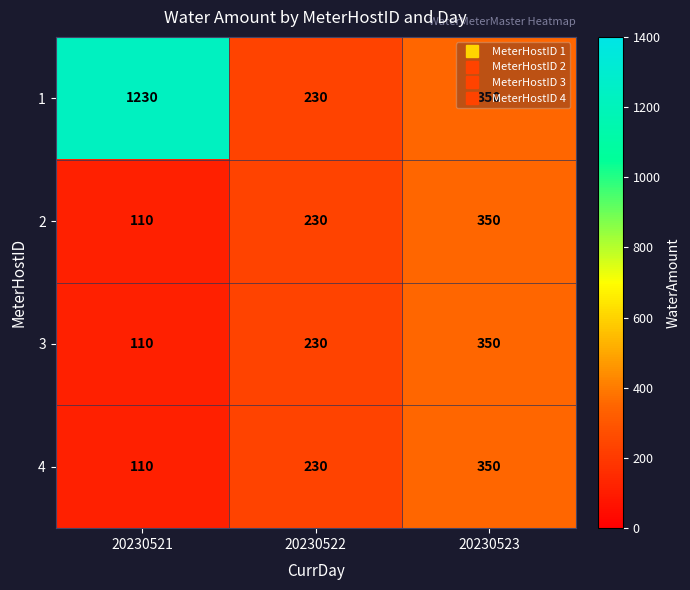

What is the sum of the 2 values at 20230522 and 20230521?

340